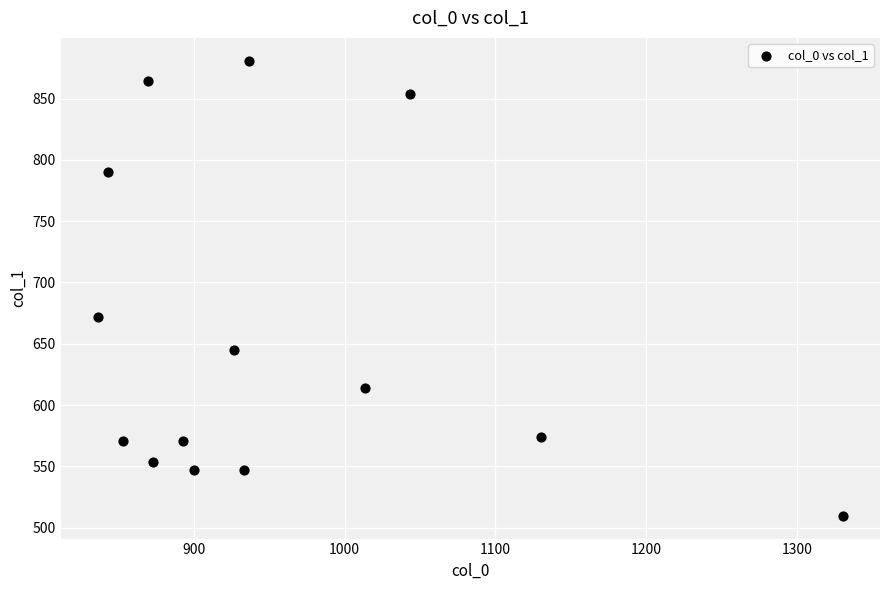

What is the range of X values (max minus min)?

493.3